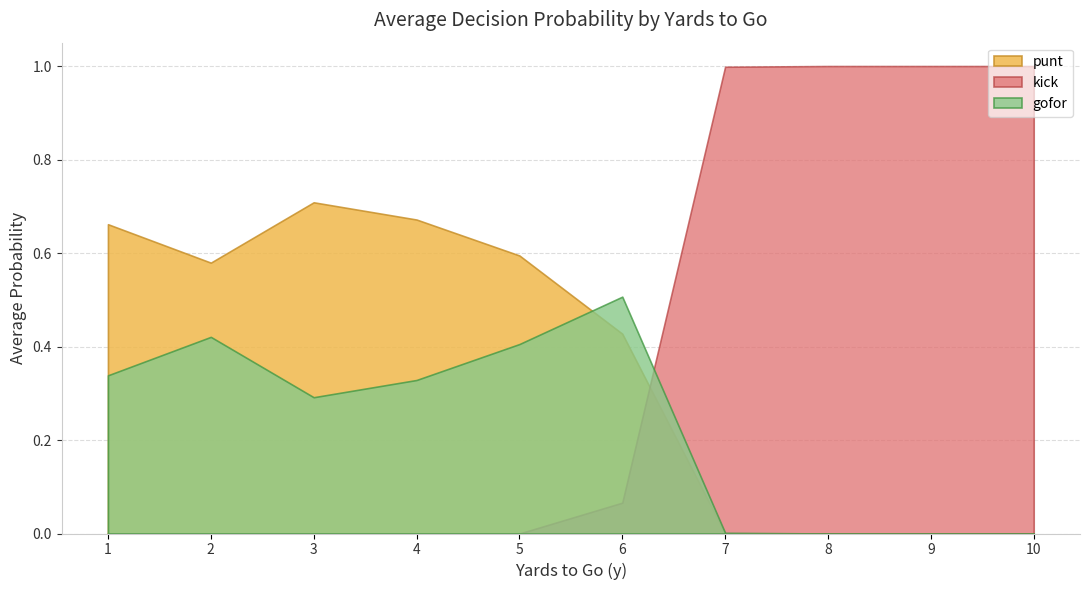

At which label is punt closest to 0?

7